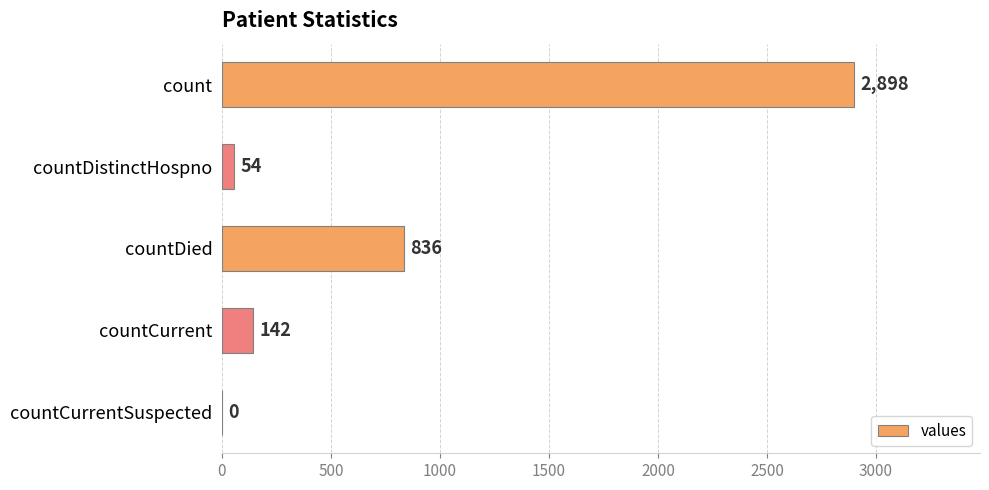

Which label corresponds to the largest value in the chart?

count